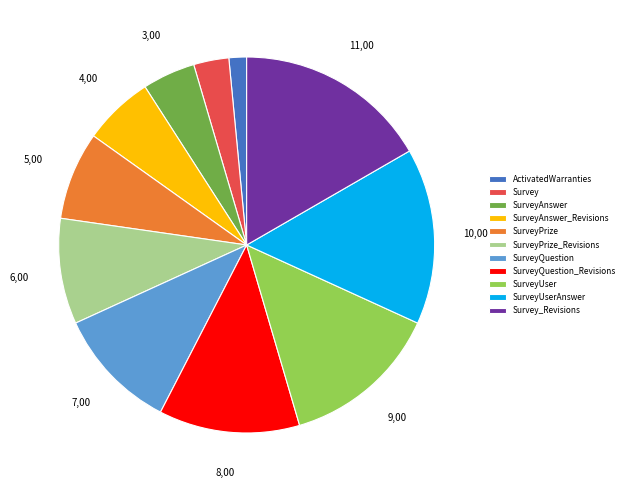

Is the sum of SurveyUserAnswer and Survey greater than half?

No